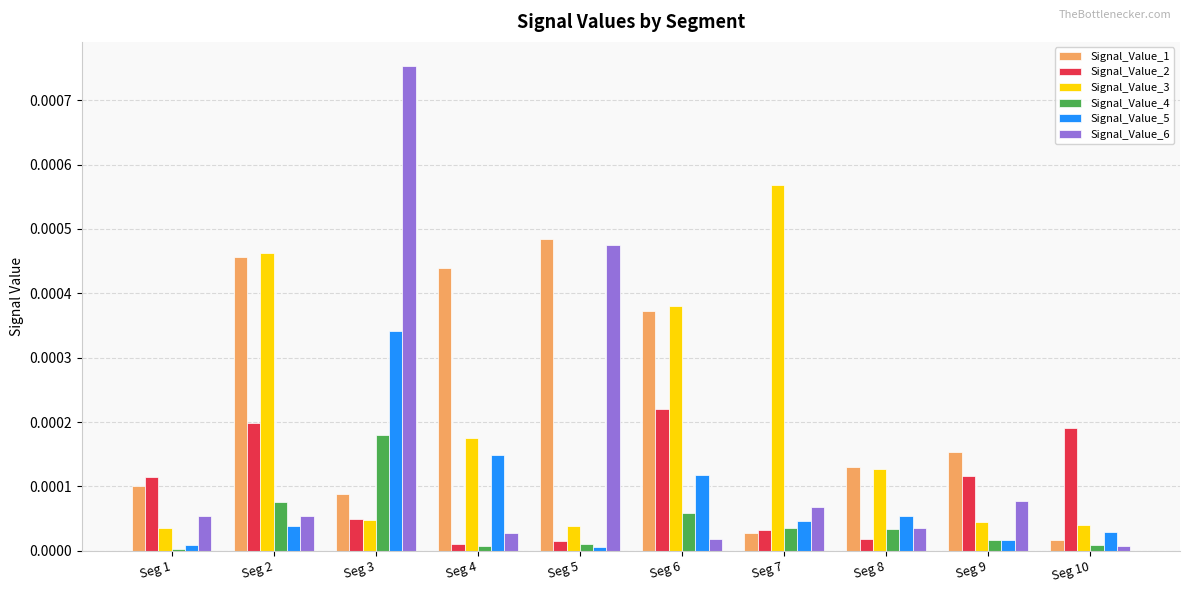

At which label does Signal_Value_2 reach its peak?

Seg 6